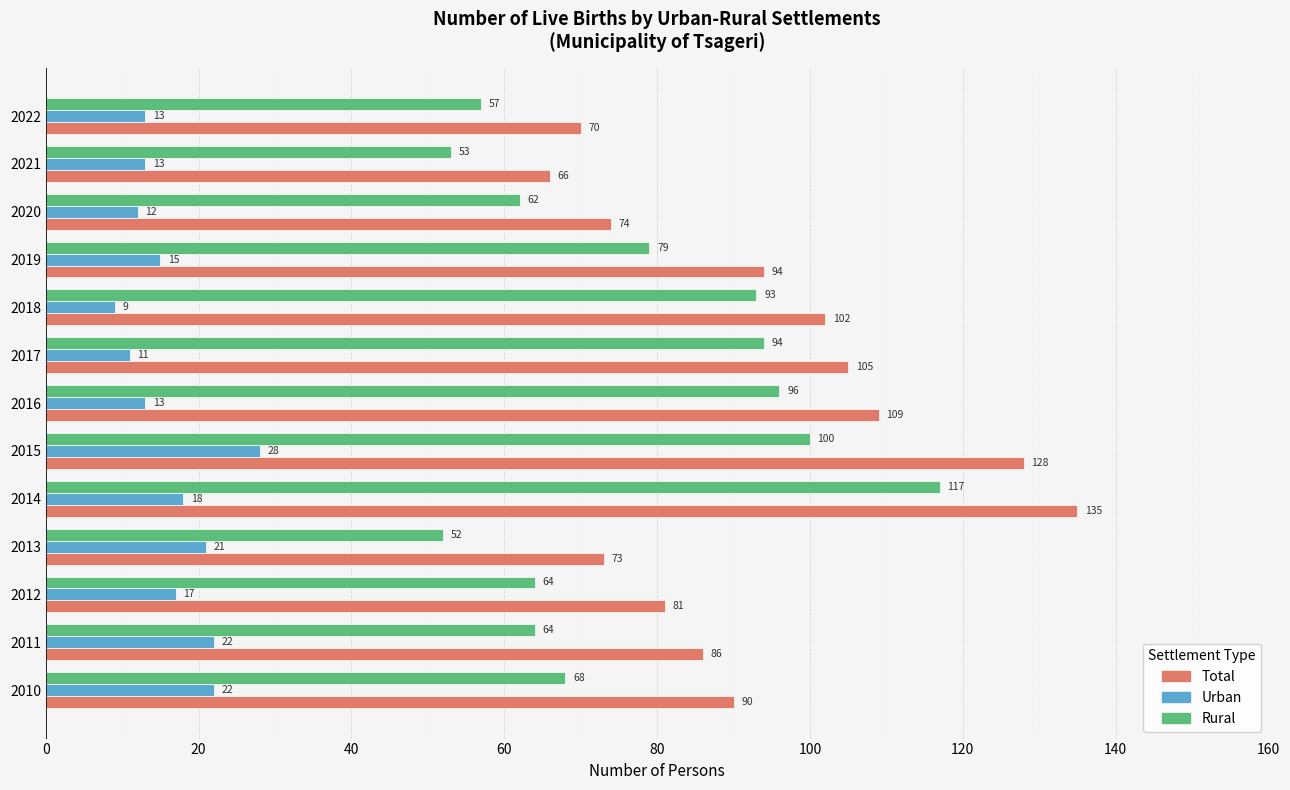

What is the sum of all Urban values?

214